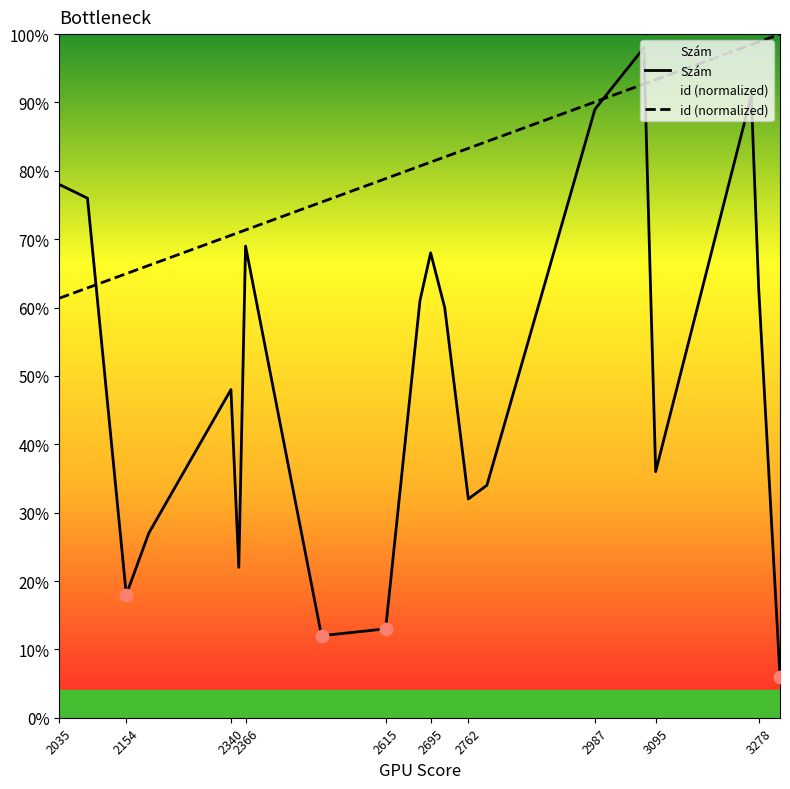

What is the total value across all series at 2987?

179.1